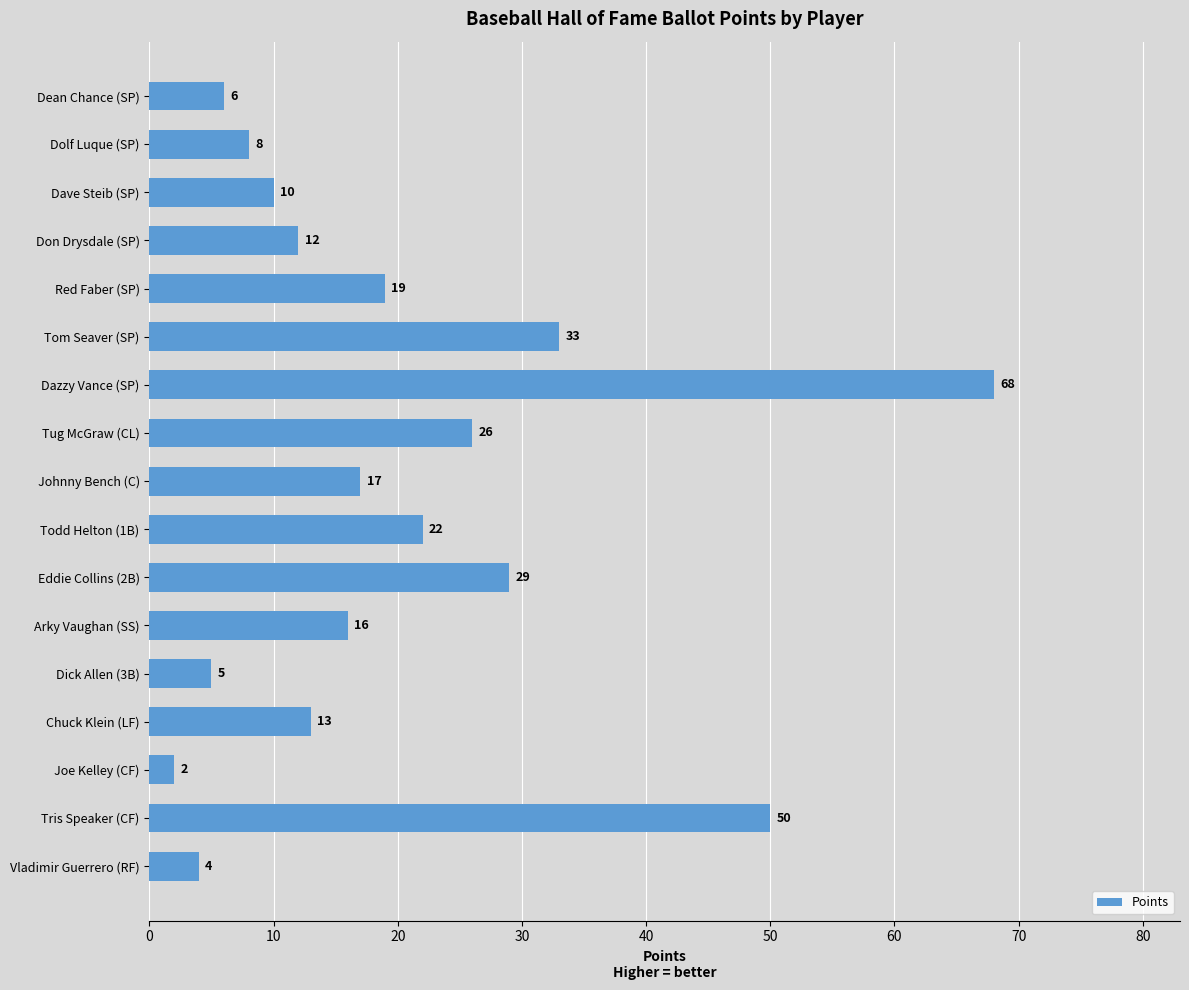

The chart shows a value of 4 at Vladimir Guerrero (RF). True or false?

True